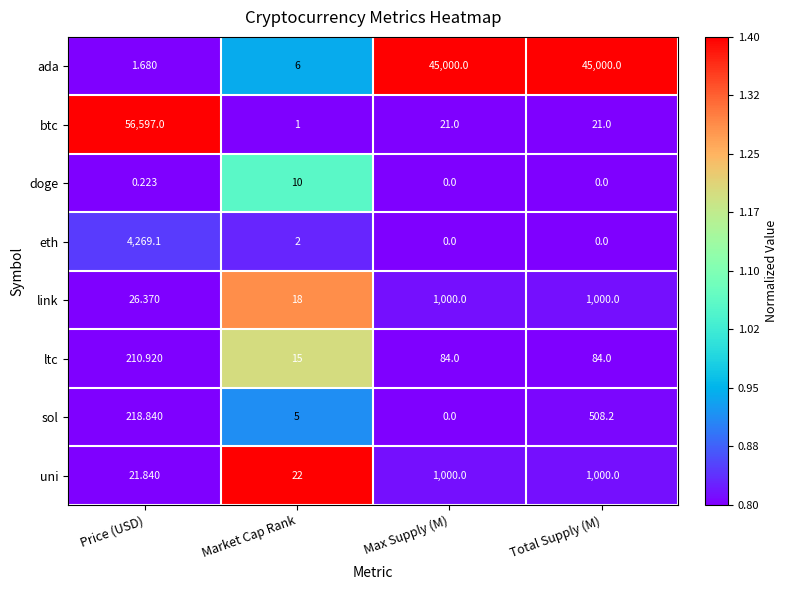

At Price (USD), list the series in order from smallest to largest.

doge, ada, uni, link, ltc, sol, eth, btc